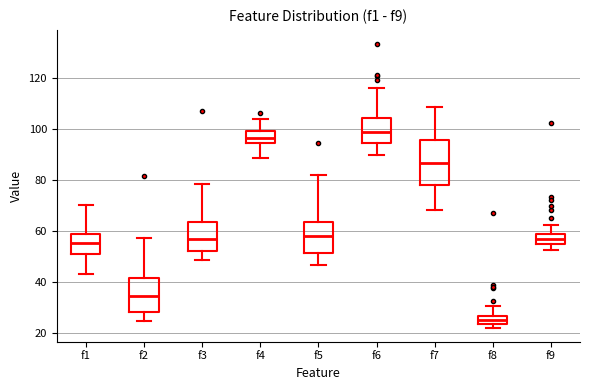

Comparing the boxes themselves (not the whiskers), which one is the tallest?

f7